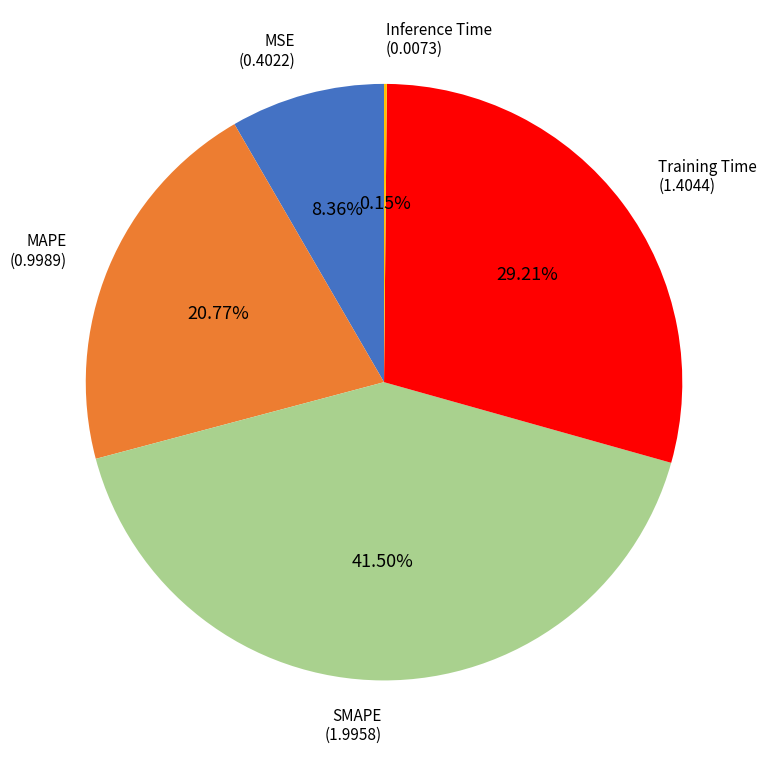

Is there any slice that represents more than half of the pie?

No